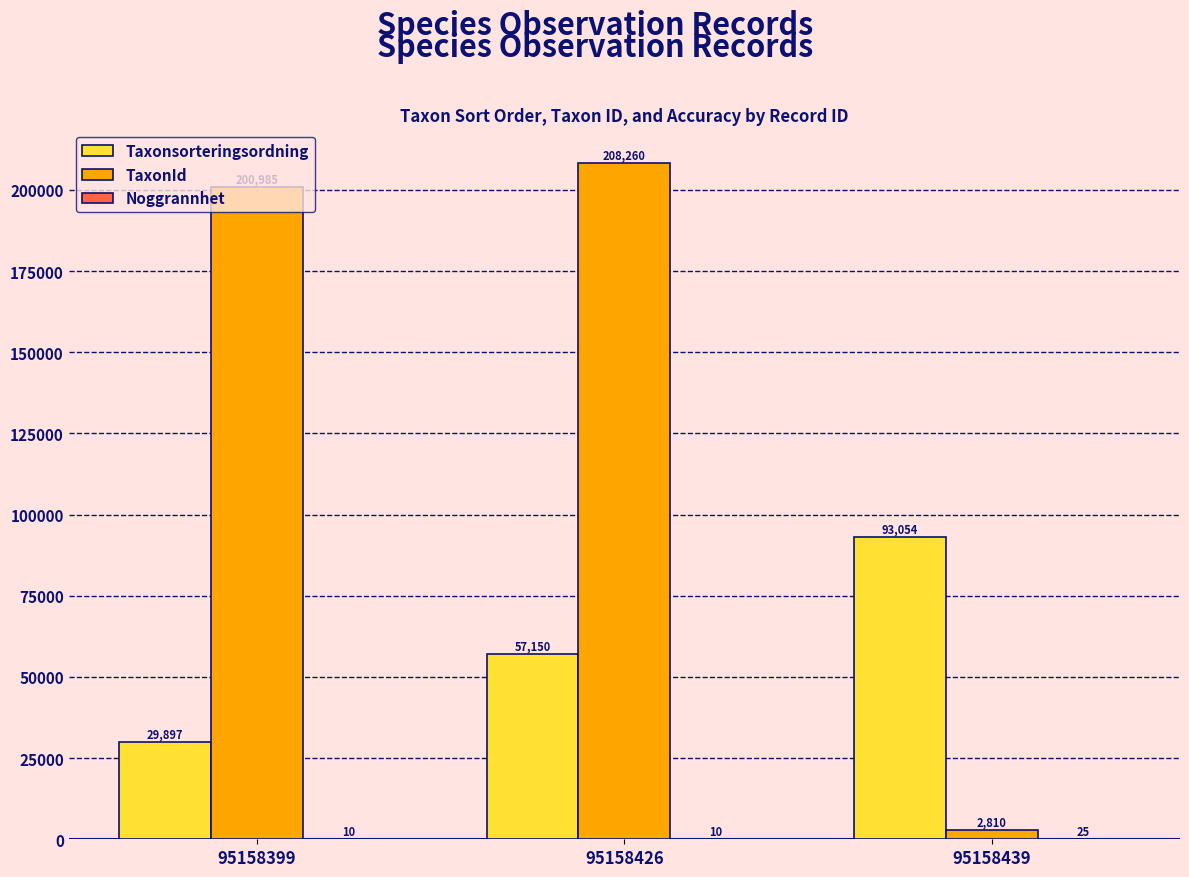

Which series has the largest total across all categories?

TaxonId